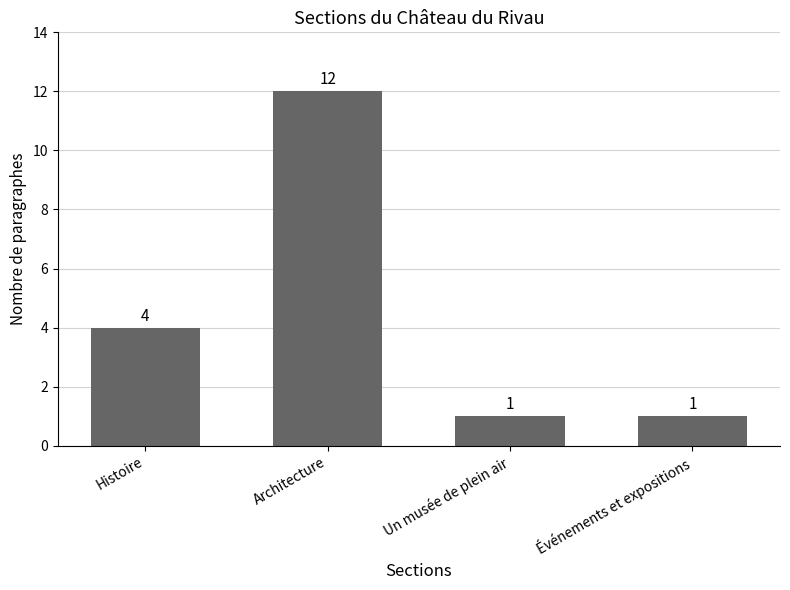

Count the number of categories in the chart.

4